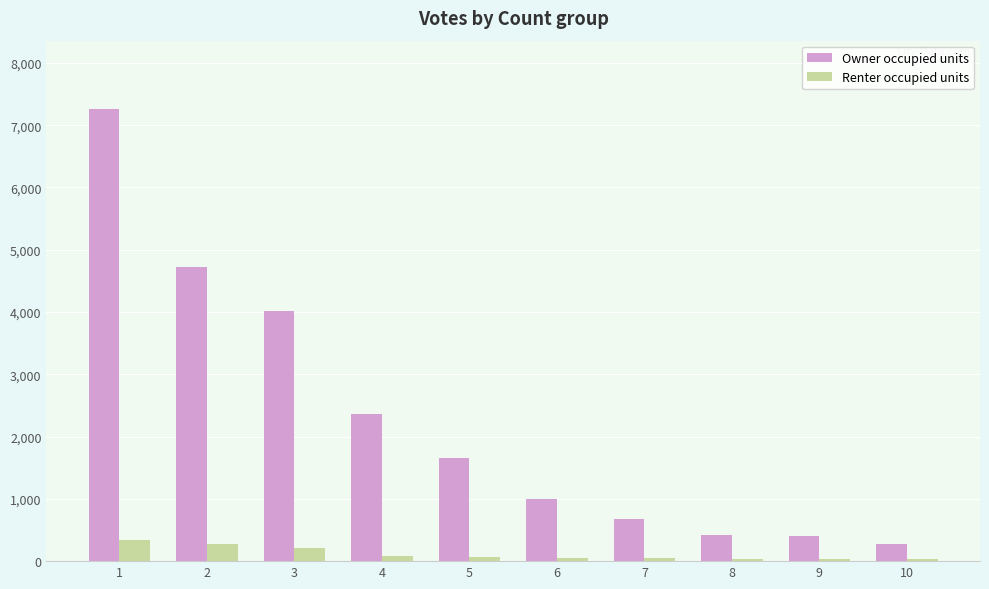

The value of Owner occupied units at 2 is 6493. True or false?

False